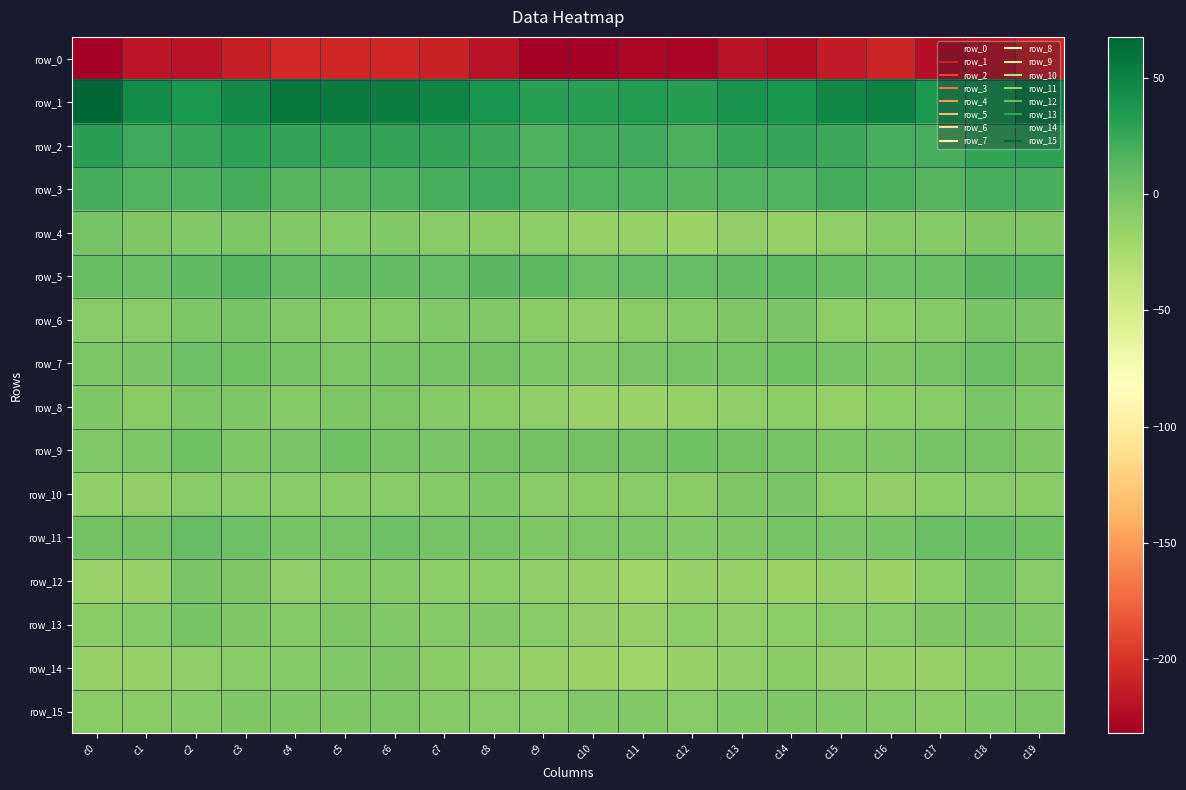

Between c12 and c17, which series saw the biggest shift?

row_11